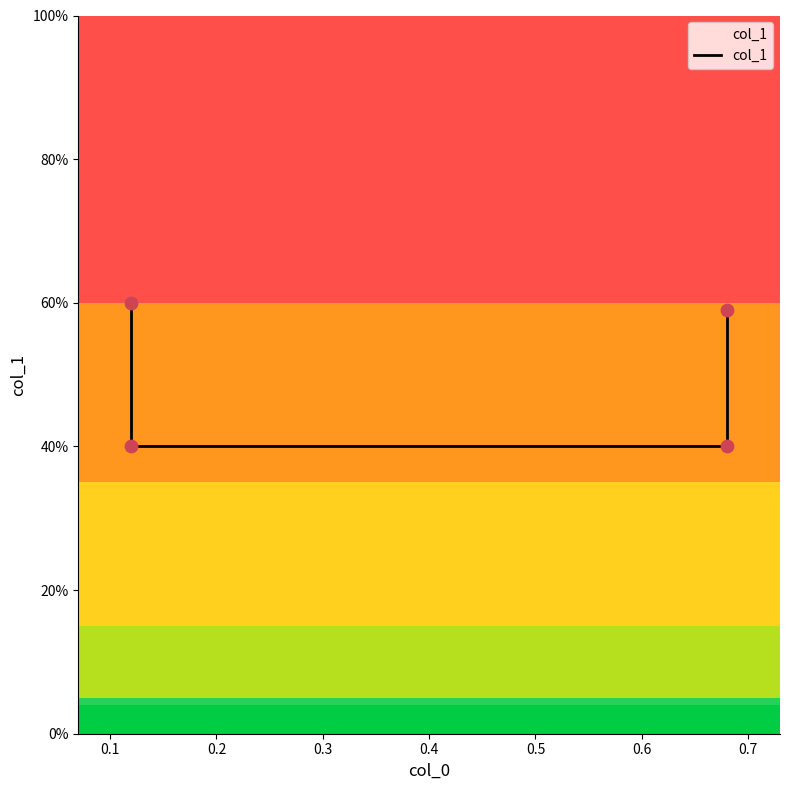

Which has a higher value, 0.2 or 0.1?

0.2